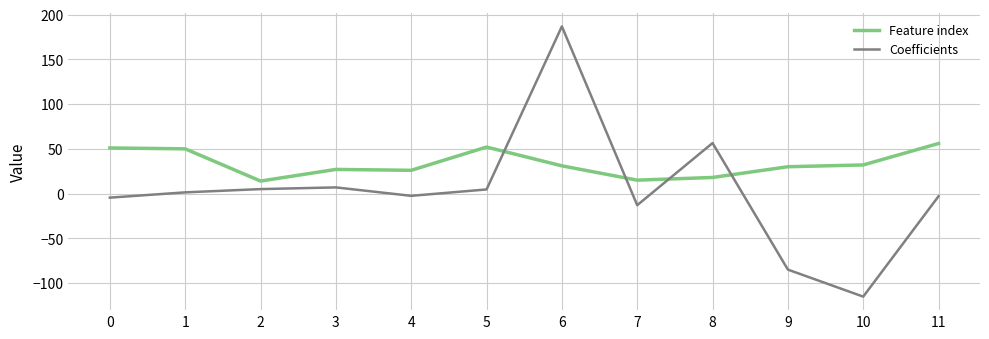

How many lines are shown in the chart?

2